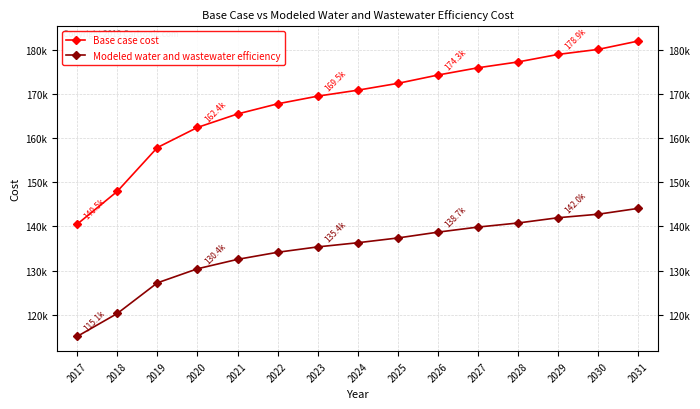

What are all the series names shown in the legend?

Base case cost, Modeled water and wastewater efficiency